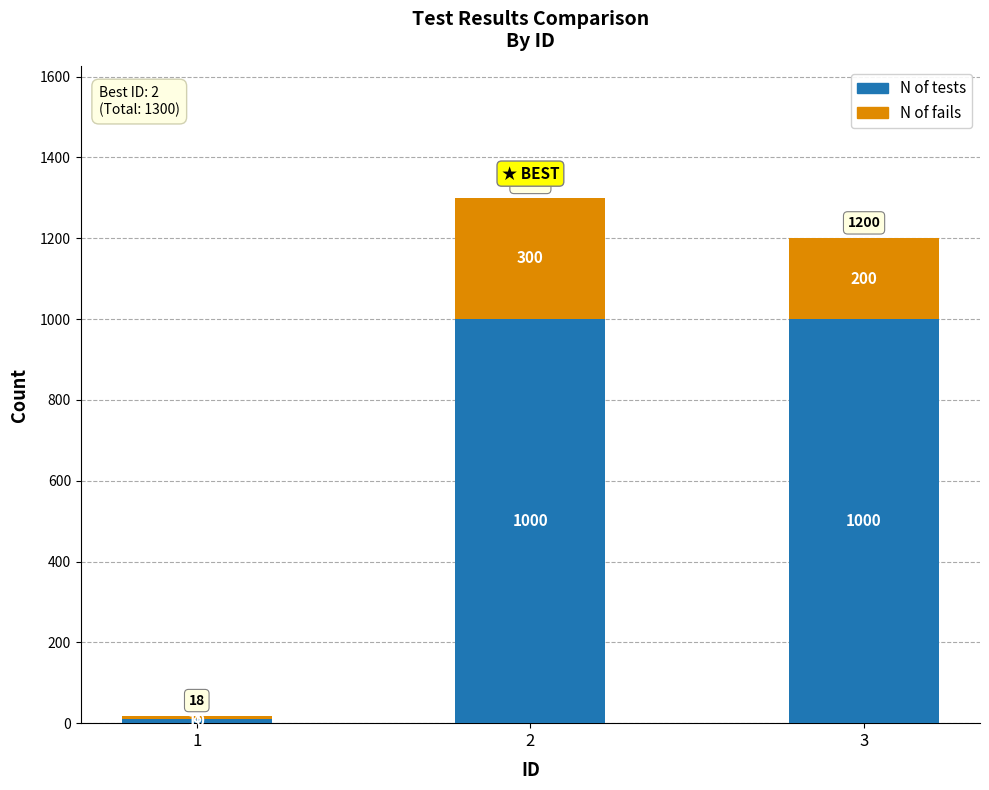

What is the value of the N of tests bar at the 2nd from the left?

1000